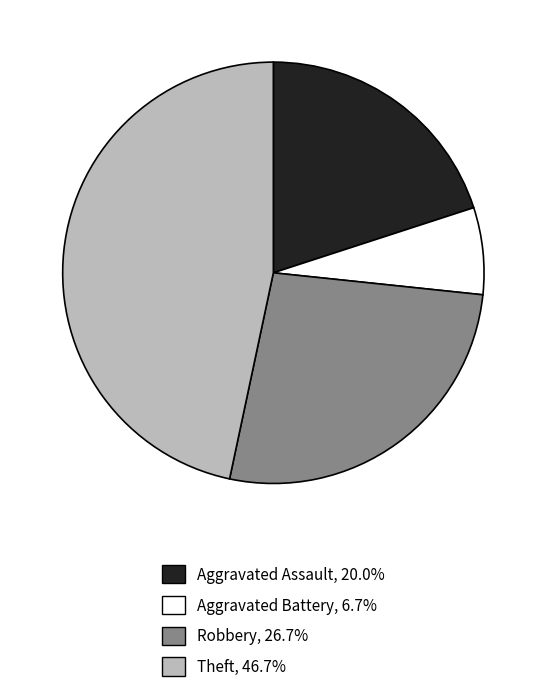

What is the ratio of the value at Theft to the value at Aggravated Battery?

7.0